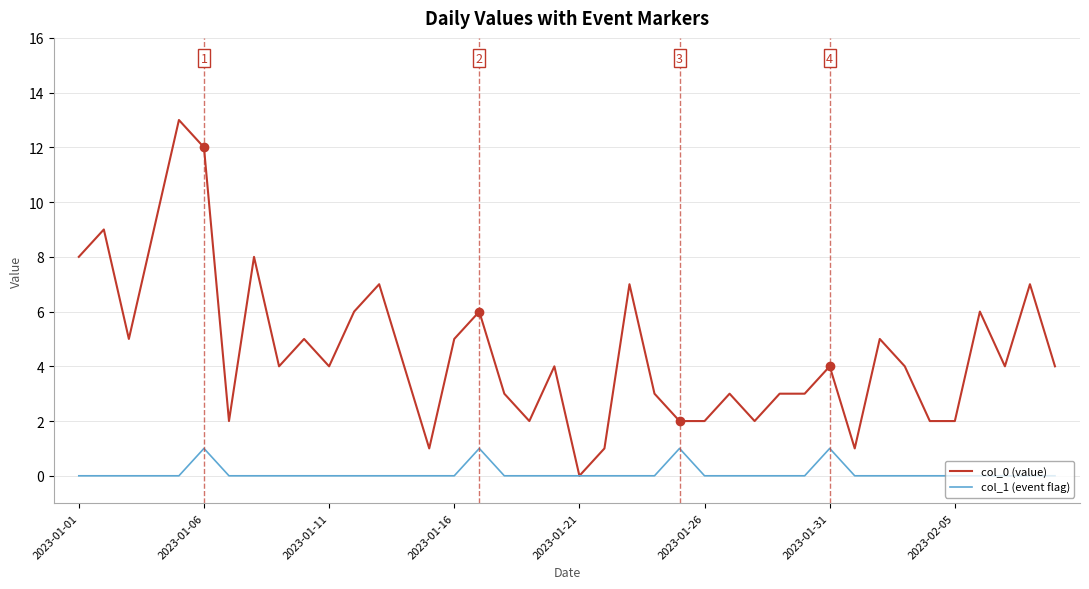

Which series has the largest range (max minus min)?

col_0 (value)